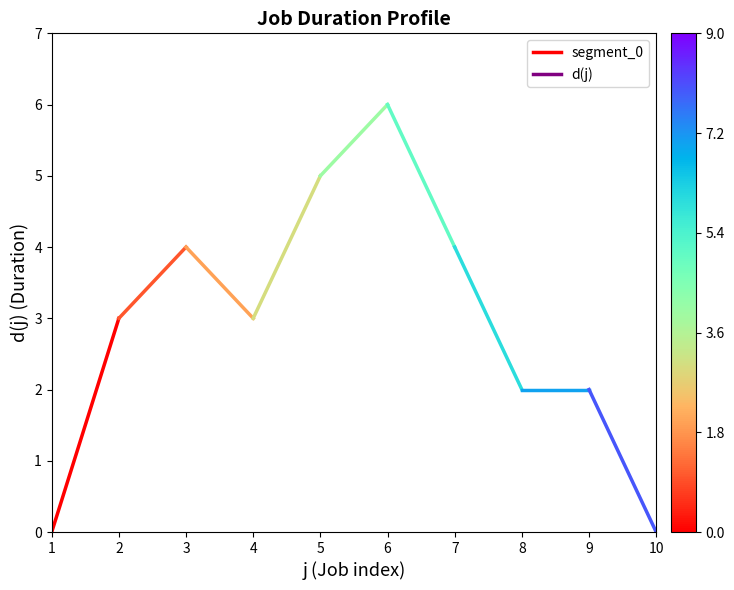

True or false: the data shows 0 at 1.

True